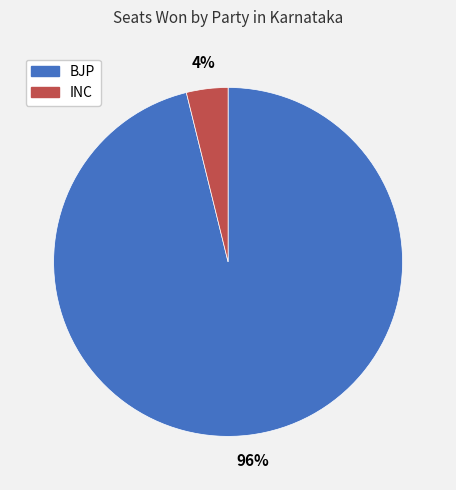

Is the sum of BJP and INC greater than half?

Yes